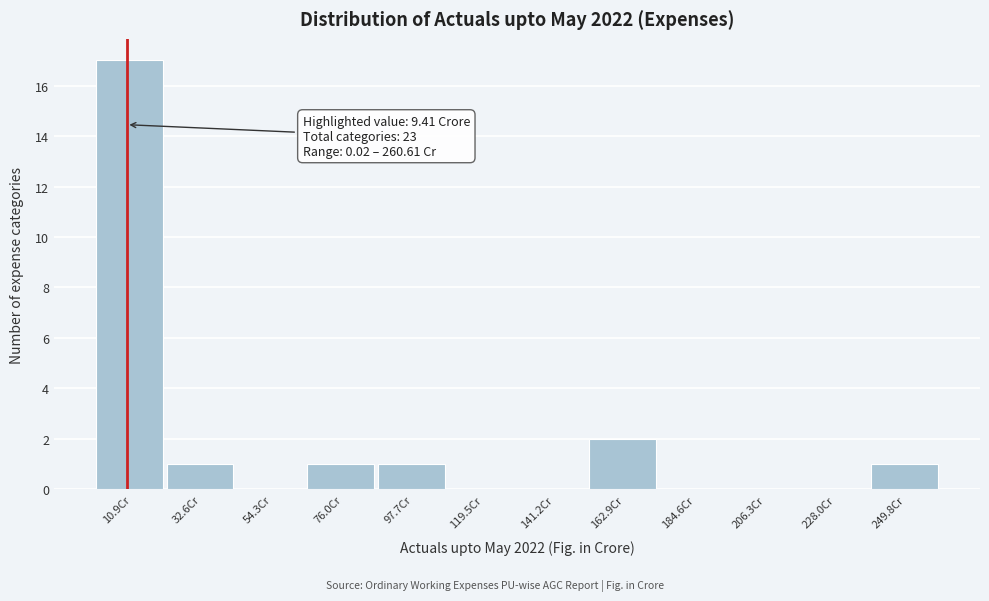

Over which range of the x-axis is the bar tallest?

0 to 20